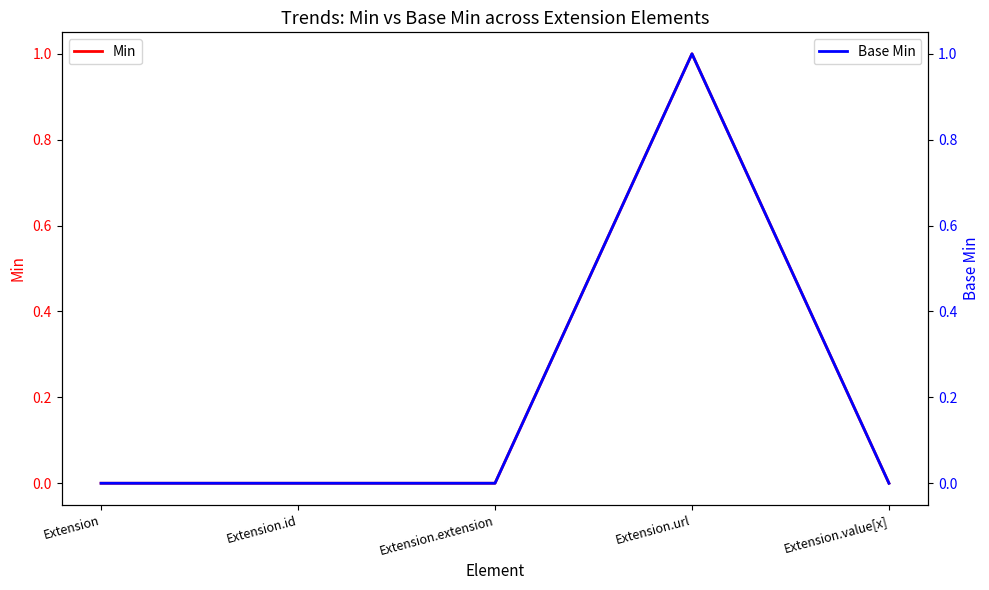

Which category has the lowest value across all series?

Extension